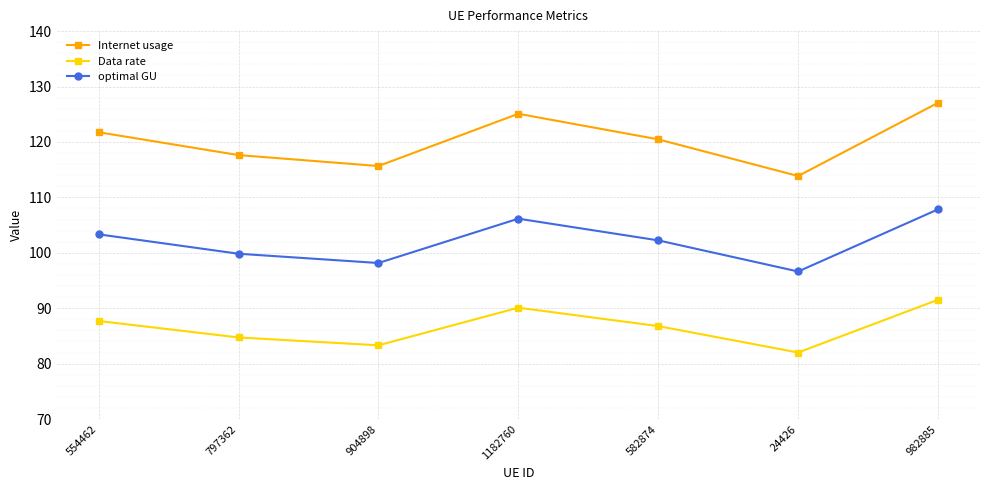

True or false: Data rate and optimal GU intersect in this chart.

False